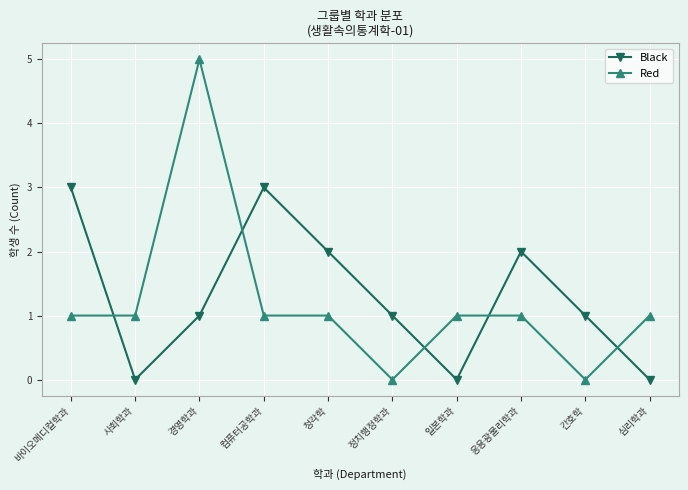

Reading left to right, transcribe all the data shown in this chart.

Black: 3	0	1	3	2	1	0	2	1	0
Red: 1	1	5	1	1	0	1	1	0	1